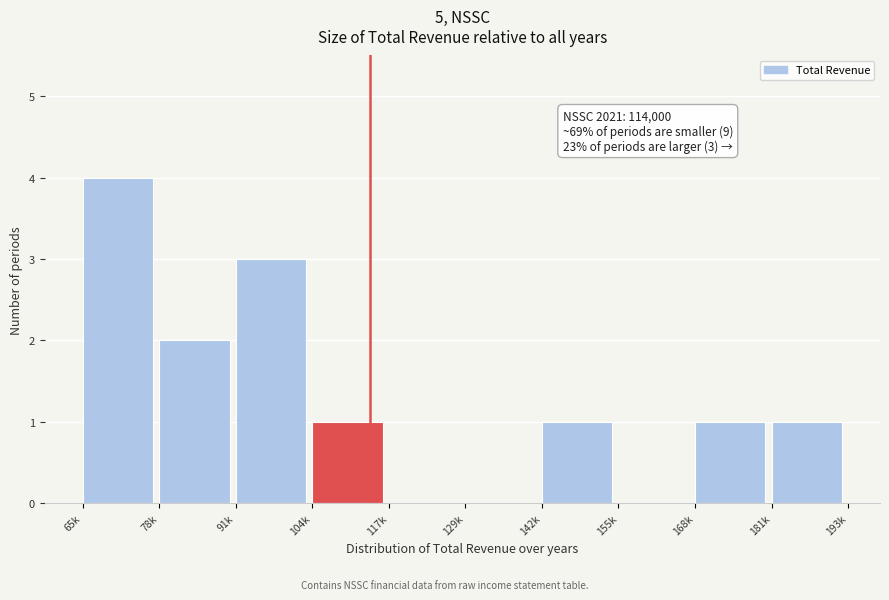

Reading left to right, transcribe all the data shown in this chart.

65k=4	78k=2	91k=3	104k=1	117k=0	129k=0	142k=1	155k=0	168k=1	181k=1